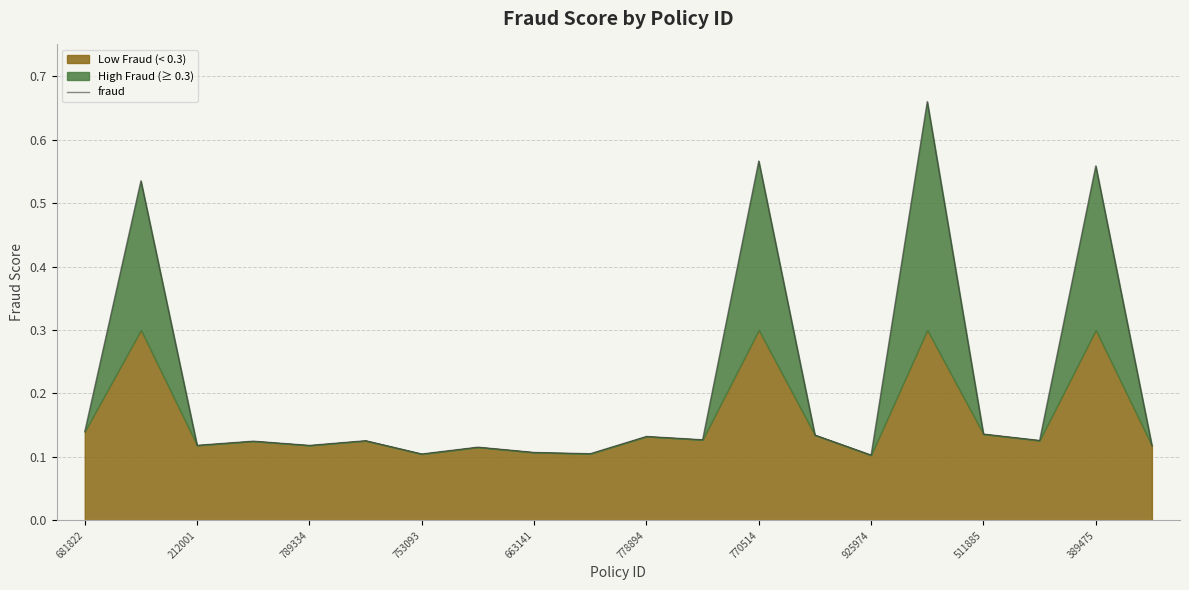

True or false: there are more than 0 points higher than both neighbors.

True